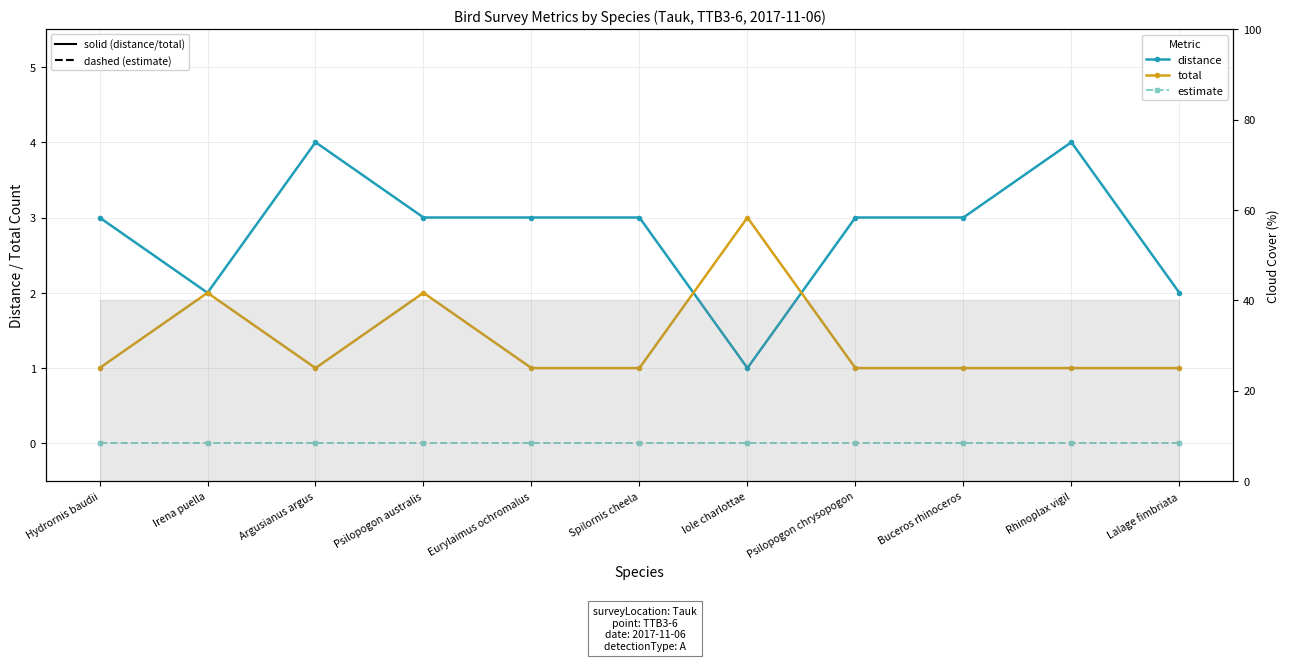

At which category is the sum across all series the highest?

Argusianus argus